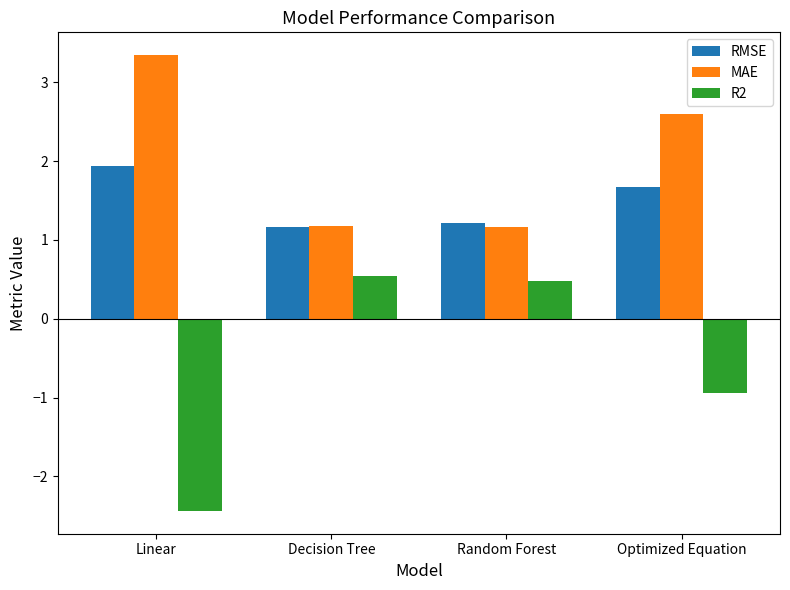

What is the difference between the maximum and minimum values in the RMSE series?

0.8